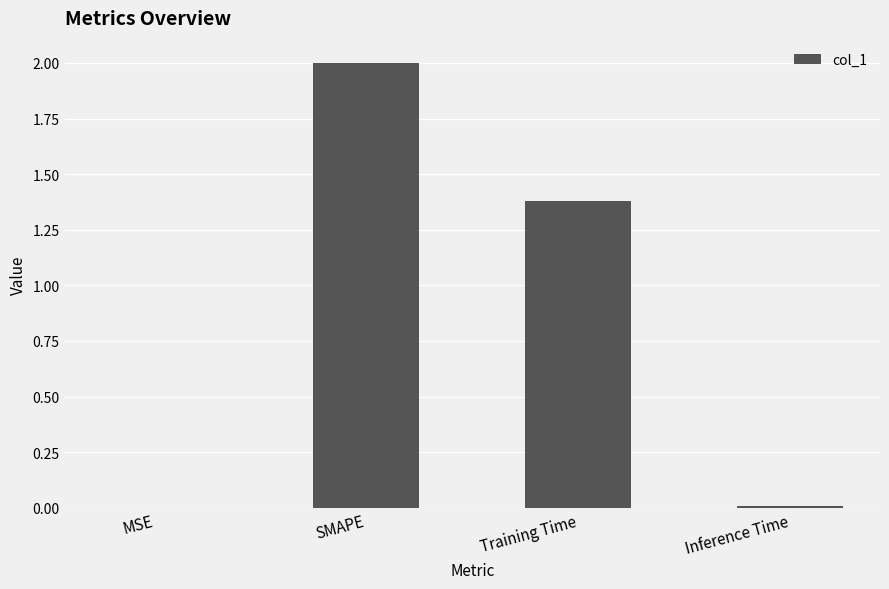

At which label does the data first exceed 1?

SMAPE